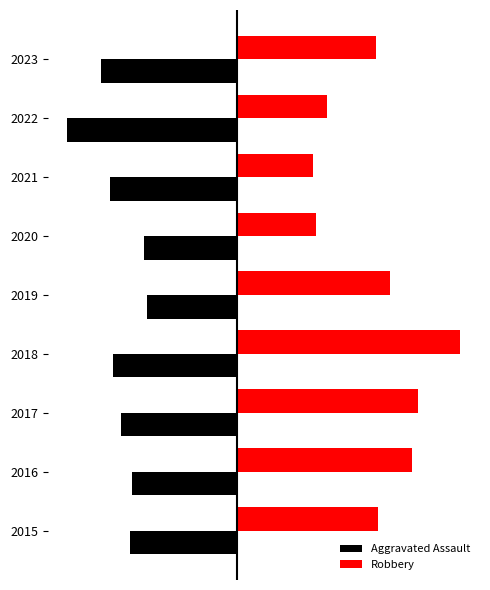

What are all the series names shown in the legend?

Aggravated Assault, Robbery